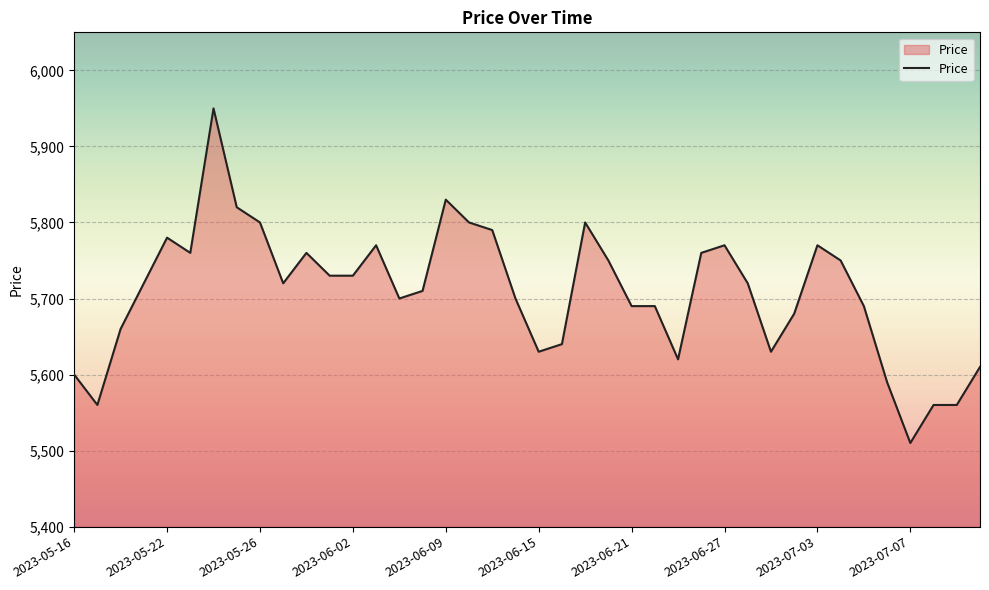

What is the sum of all values?

228310